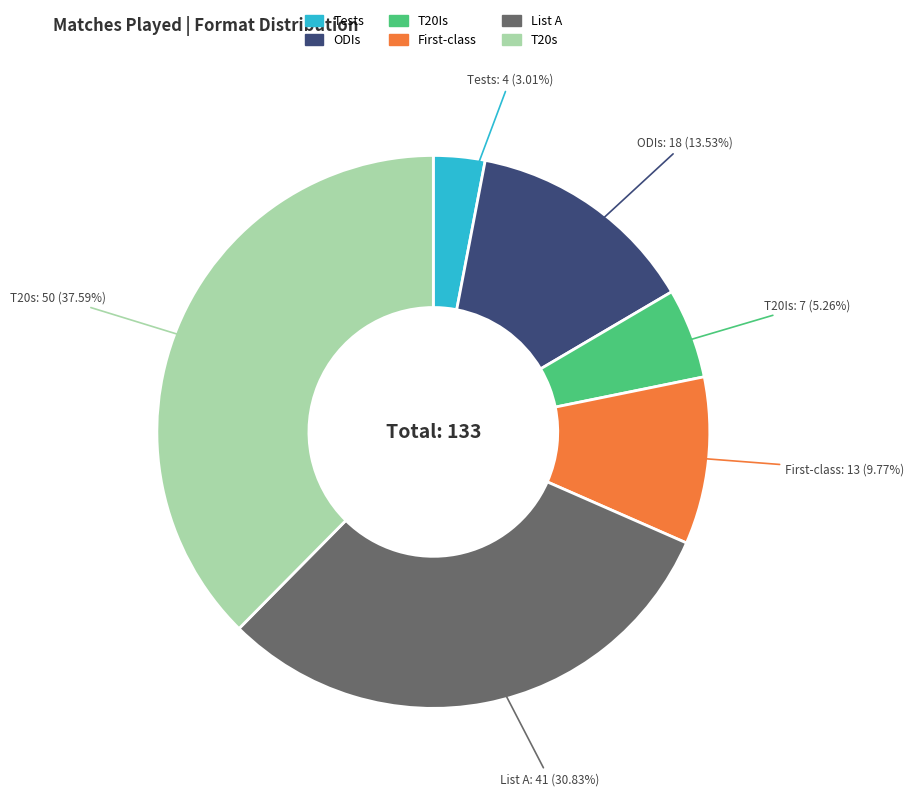

What percentage is NOT represented by Tests?

97.0%